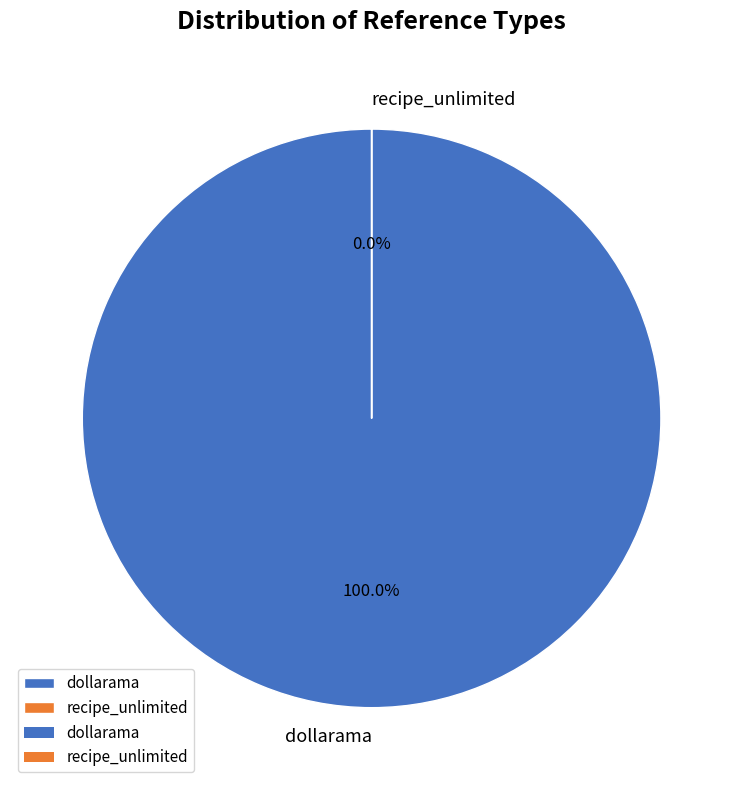

To the nearest percent, what is the difference between the dollarama and recipe_unlimited slice percentages?

100%